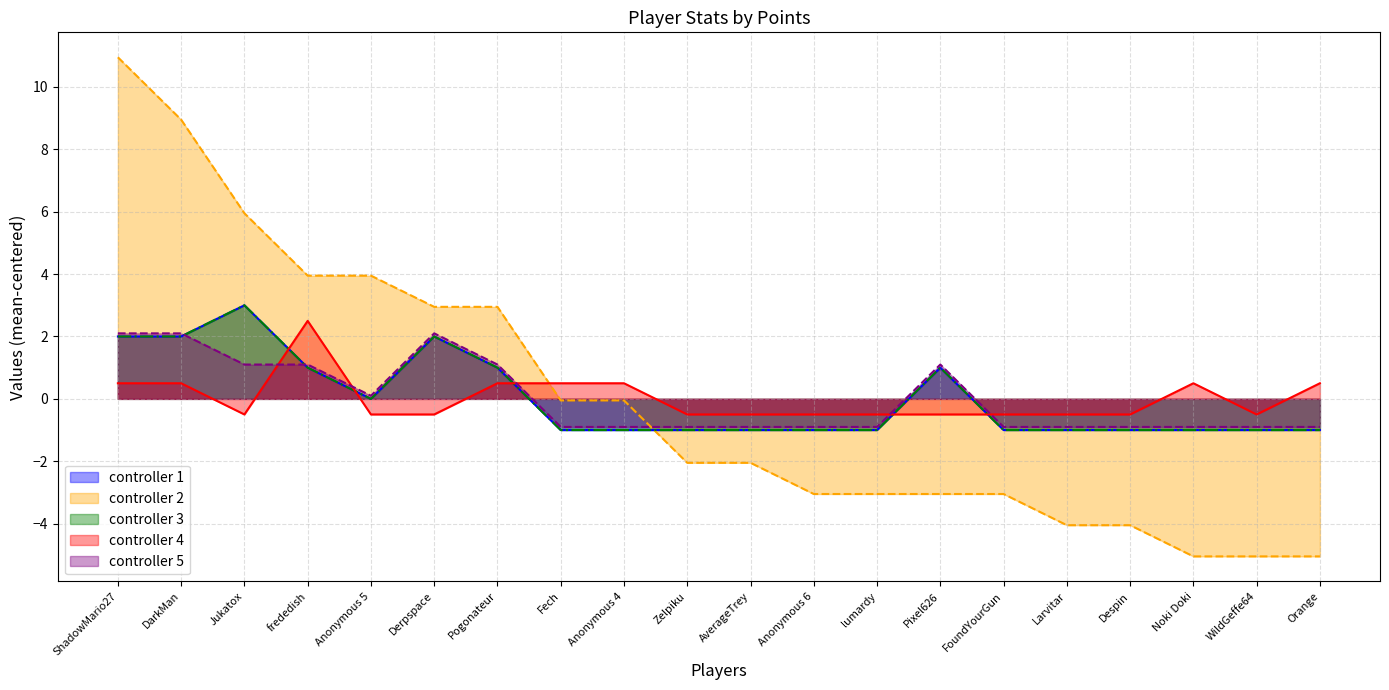

How many categories are shown in the chart?

20